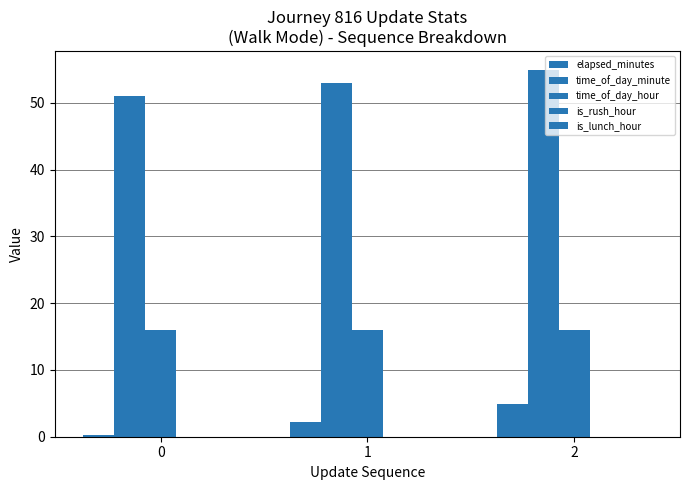

List the series in order of their peak value, highest first.

time_of_day_minute, time_of_day_hour, elapsed_minutes, is_rush_hour, is_lunch_hour